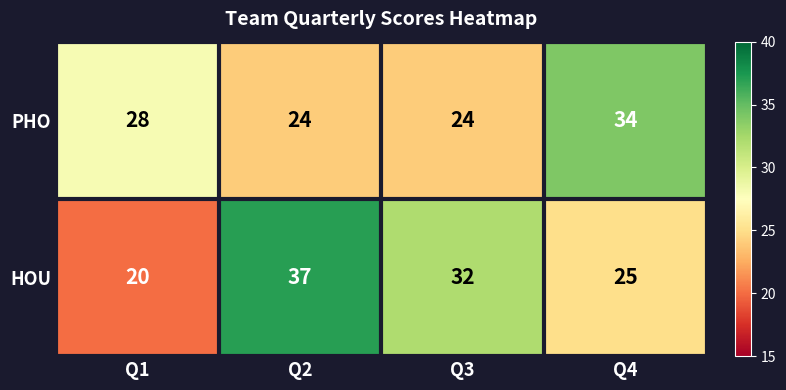

What is the difference between the second highest and second lowest values in the HOU series?

7